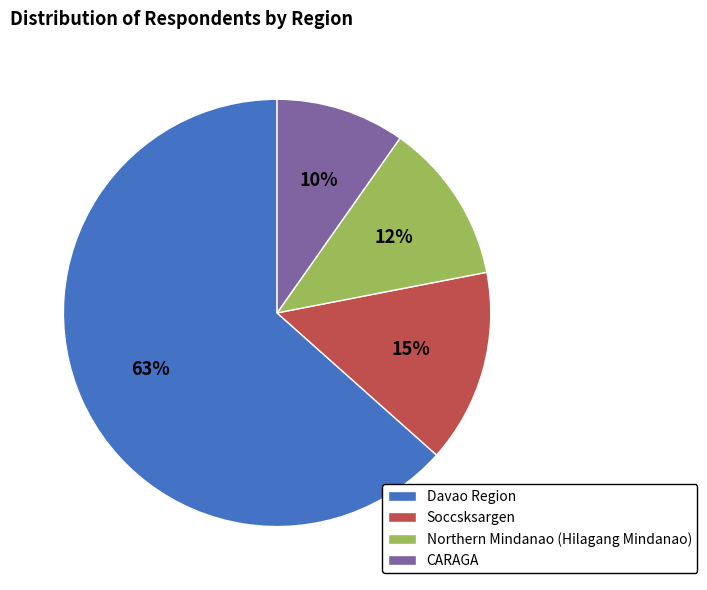

Does CARAGA account for over 50% of the chart?

No